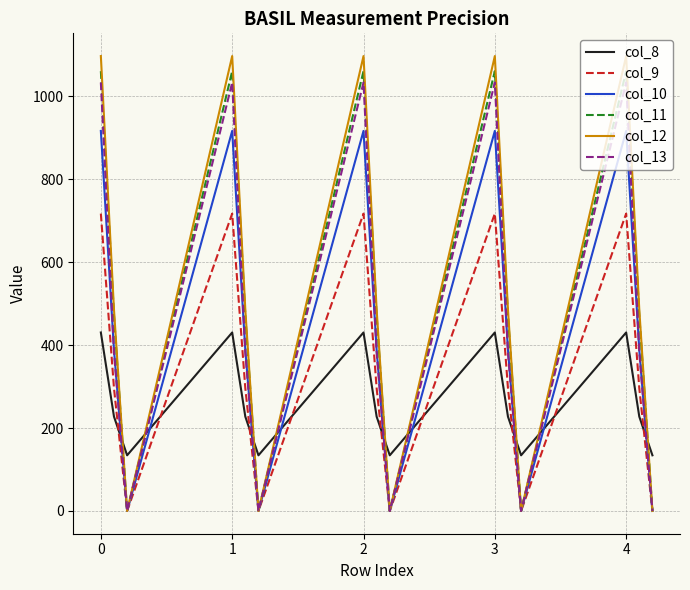

True or false: col_8 and col_9 intersect in this chart.

True